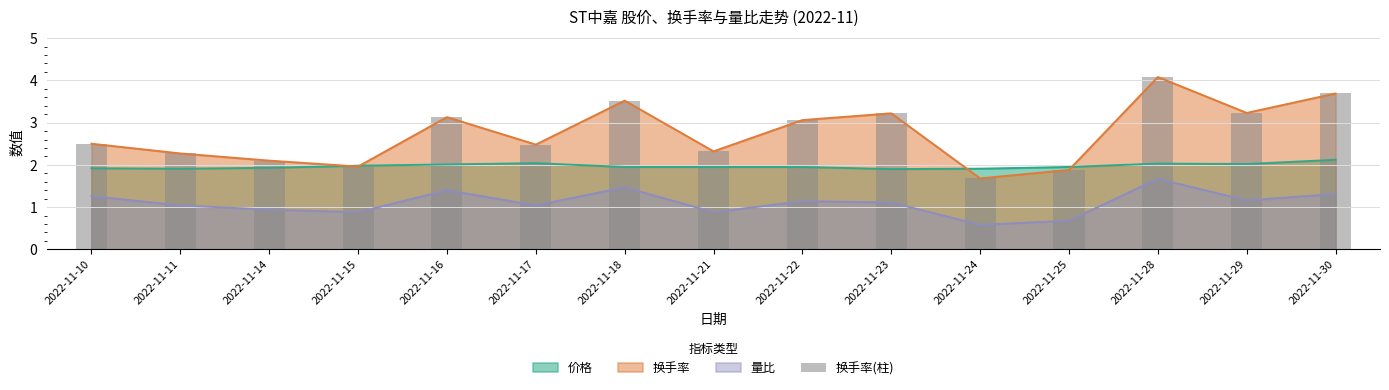

The value at 2022-11-17 is 0.5. True or false?

False